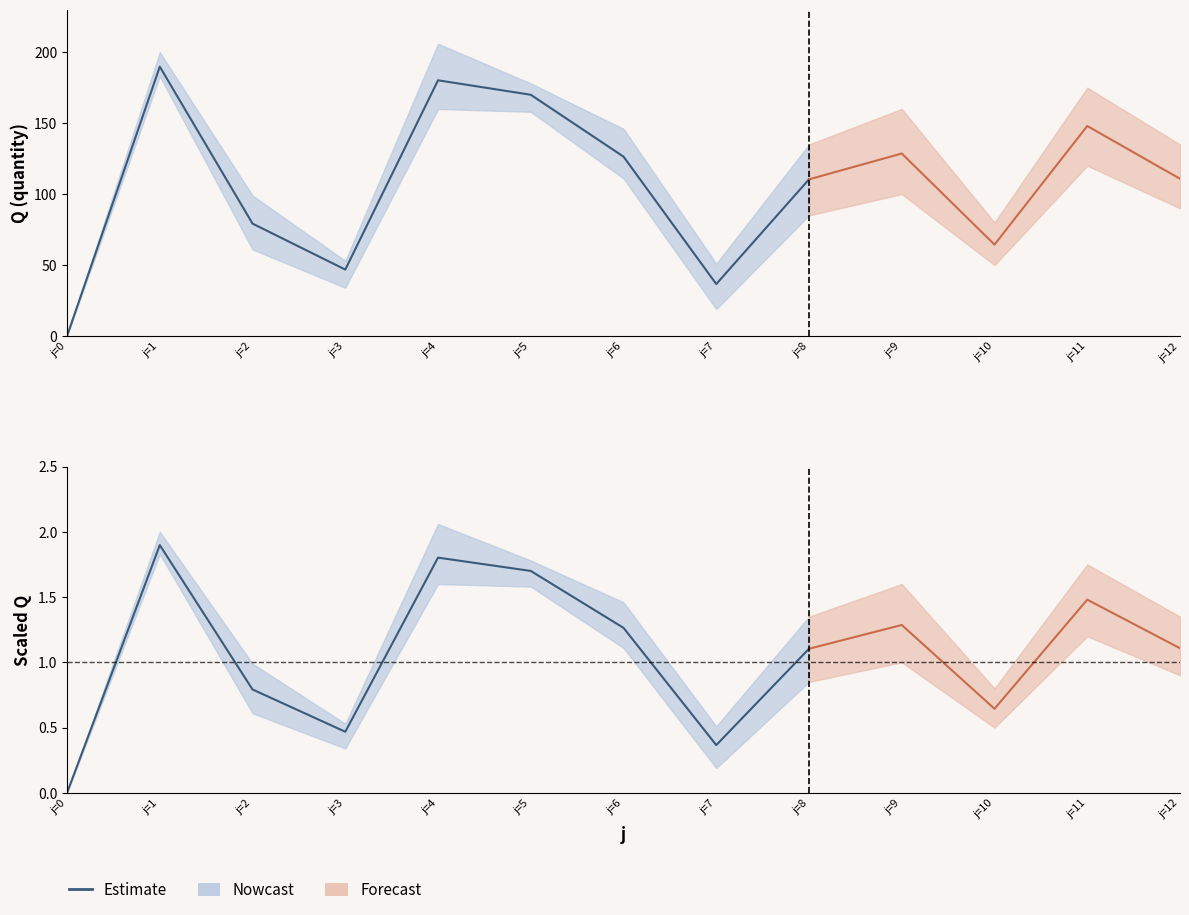

True or false: Q_lower and Q_mean intersect in this chart.

False